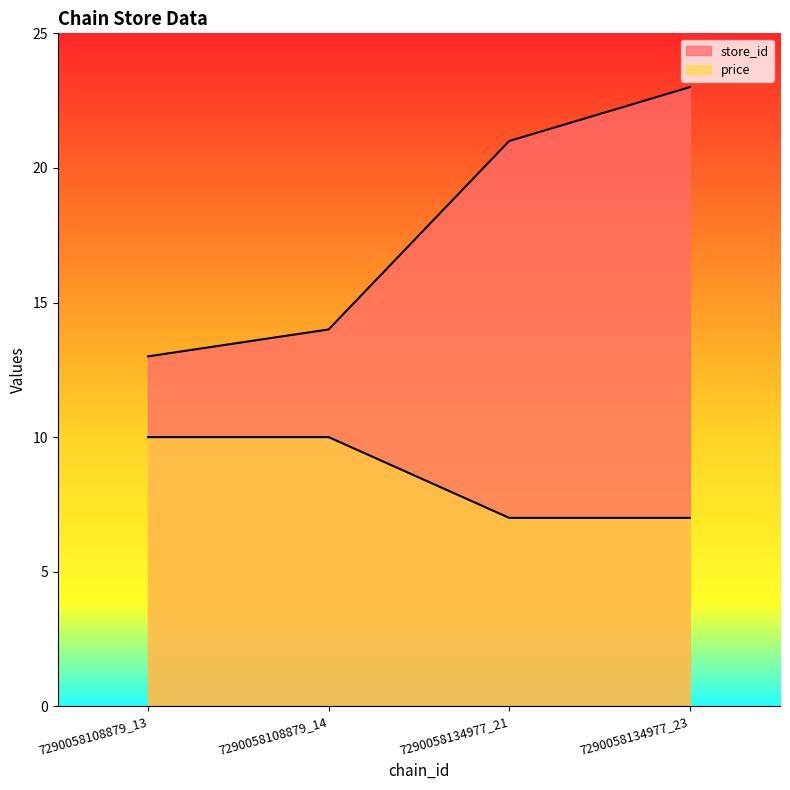

The store_id series shows 14 at 7290058108879_14. True or false?

True